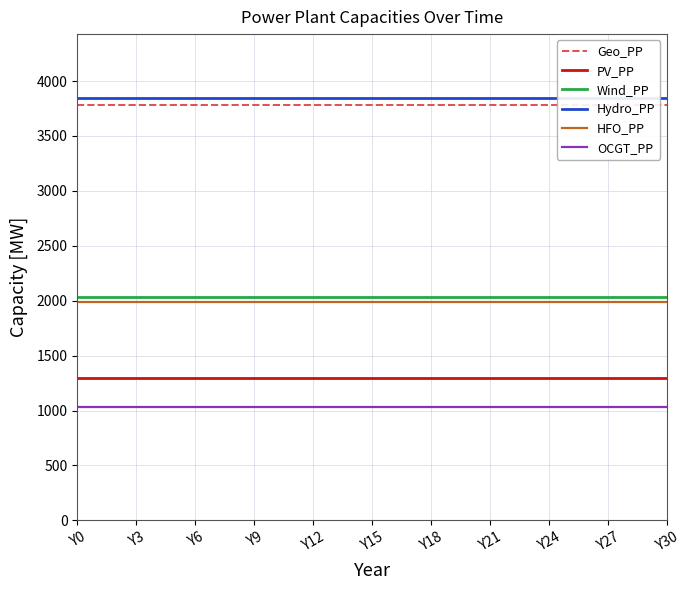

True or false: OCGT_PP and Wind_PP cross at least once.

False